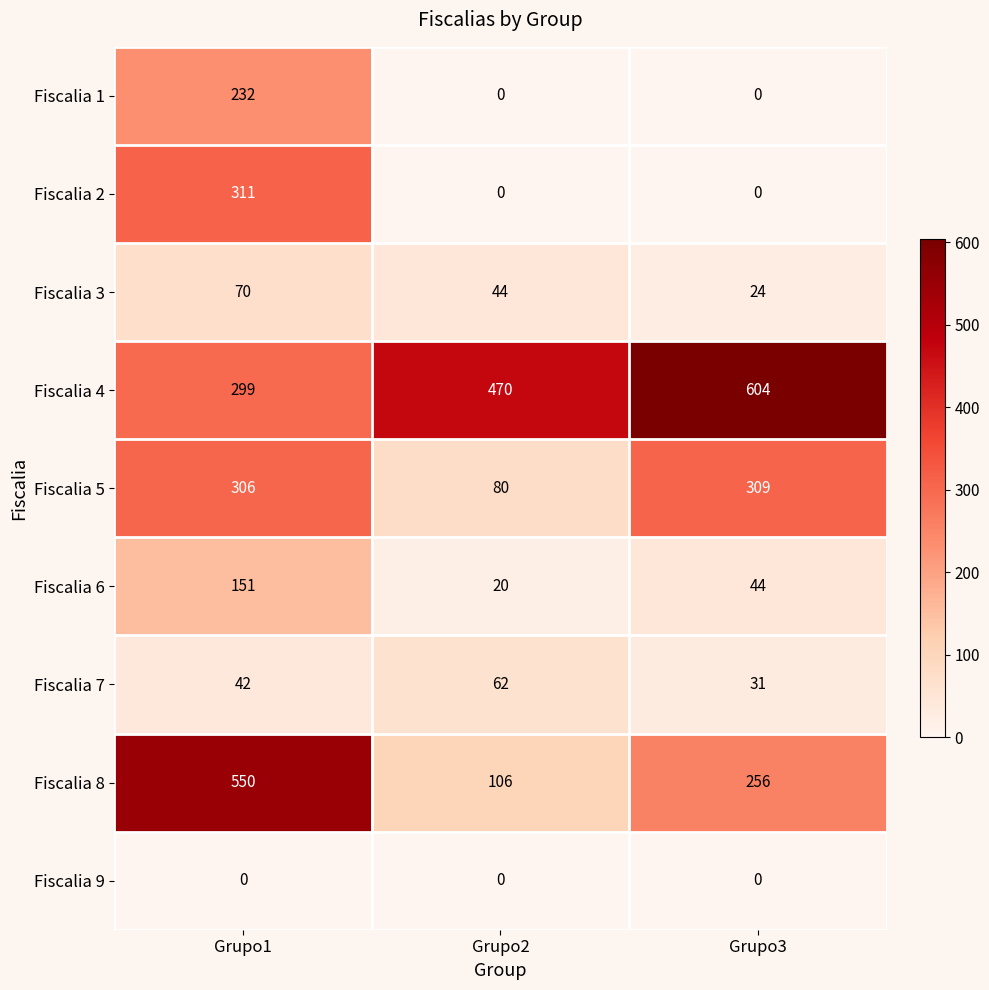

What is the total value across all series at Grupo3?

1268